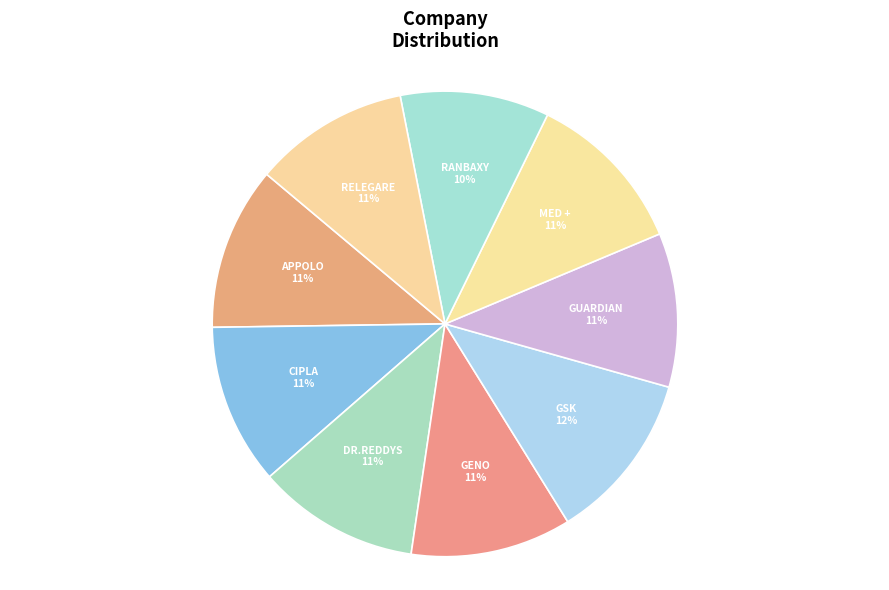

To the nearest percent, what is the difference between the RELEGARE and GSK slice percentages?

1%